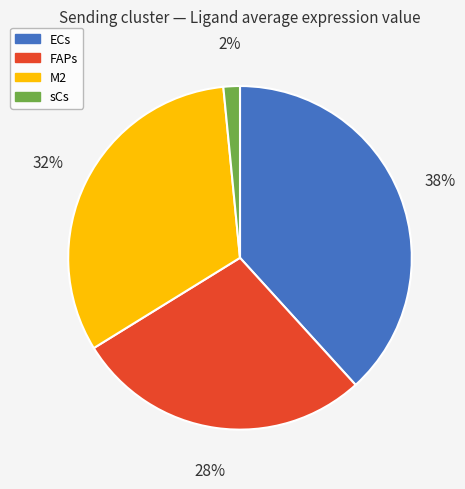

True or false: ECs accounts for 38% of the total.

True